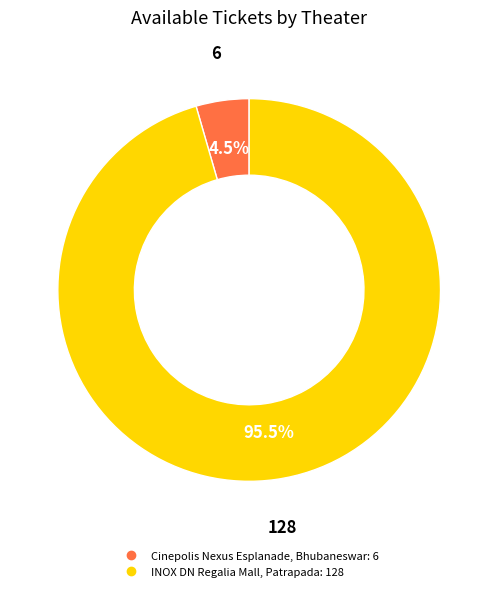

To the nearest percent, what is the combined percentage of Cinepolis Nexus Esplanade, Bhubaneswar and INOX DN Regalia Mall, Patrapada?

100%